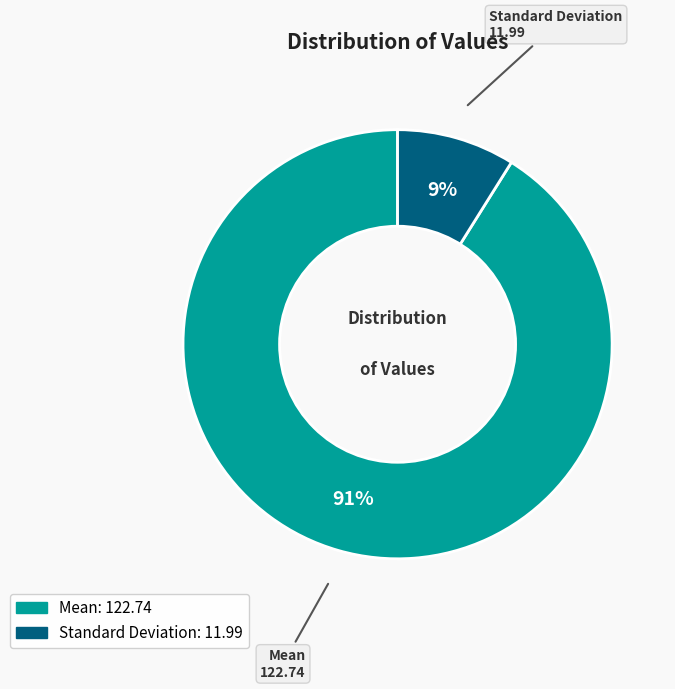

Which slice is the largest?

Mean